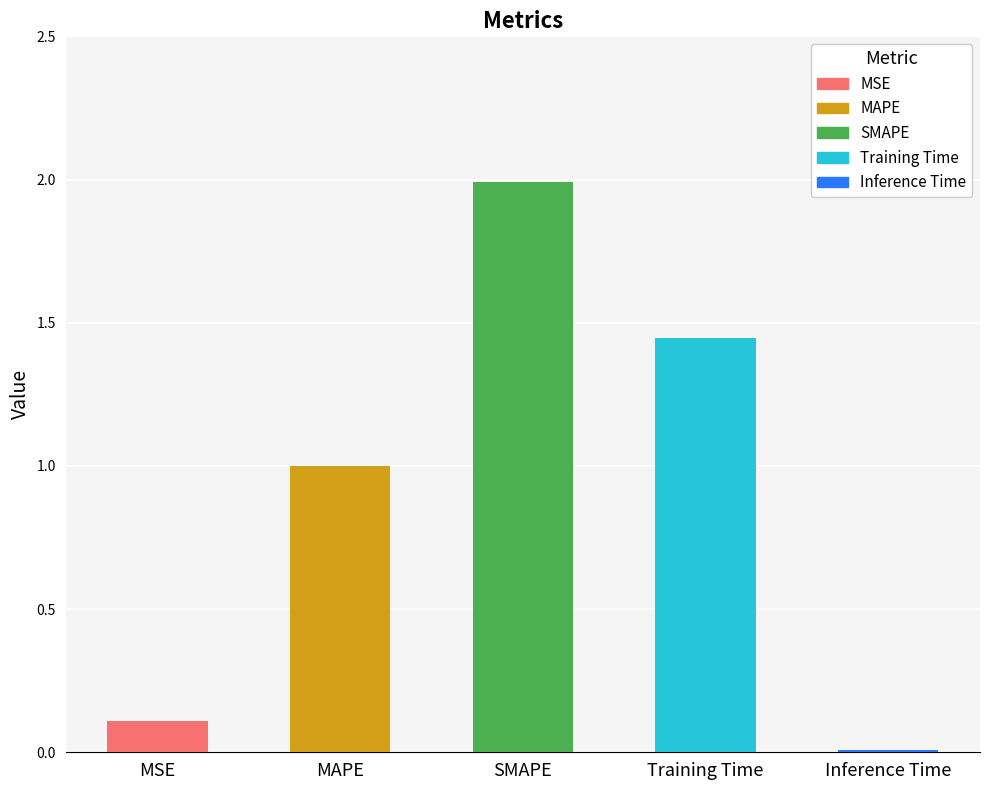

Reading left to right, what are all the values shown in this chart?

0.1	1.0	2.0	1.4	0.0